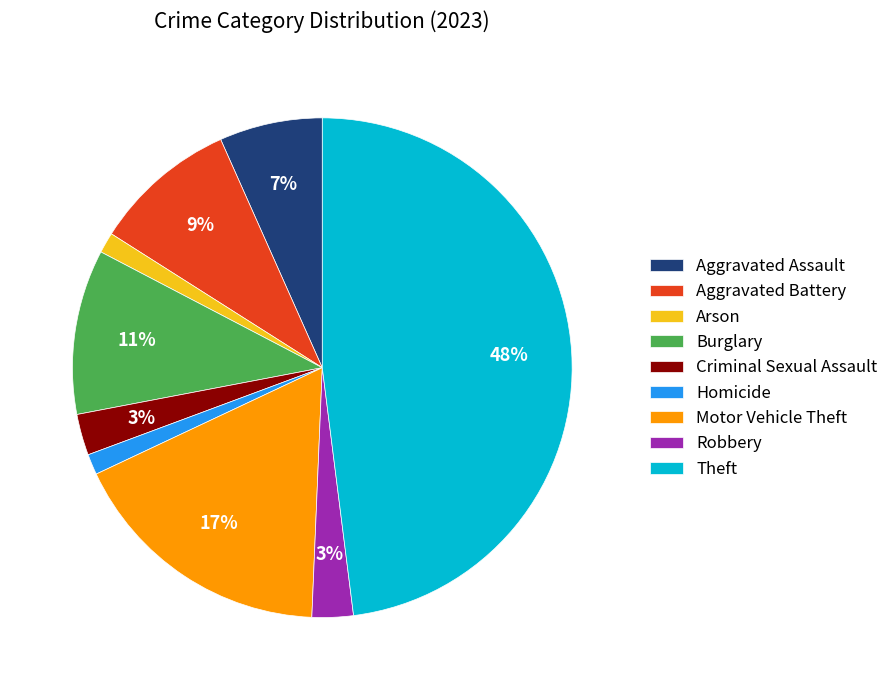

Is it true that Theft is 62% of the pie?

False